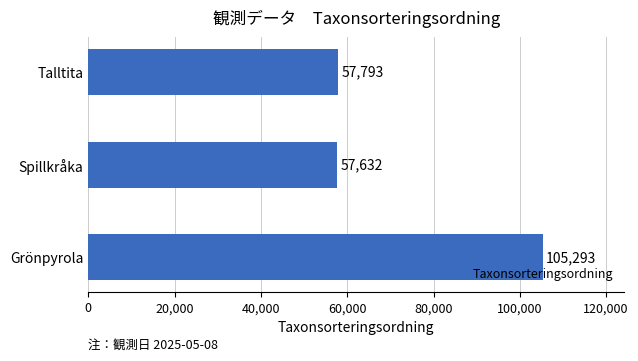

Reading top to bottom, what are all the values shown in this chart?

Talltita=57793	Spillkråka=57632	Grönpyrola=105293